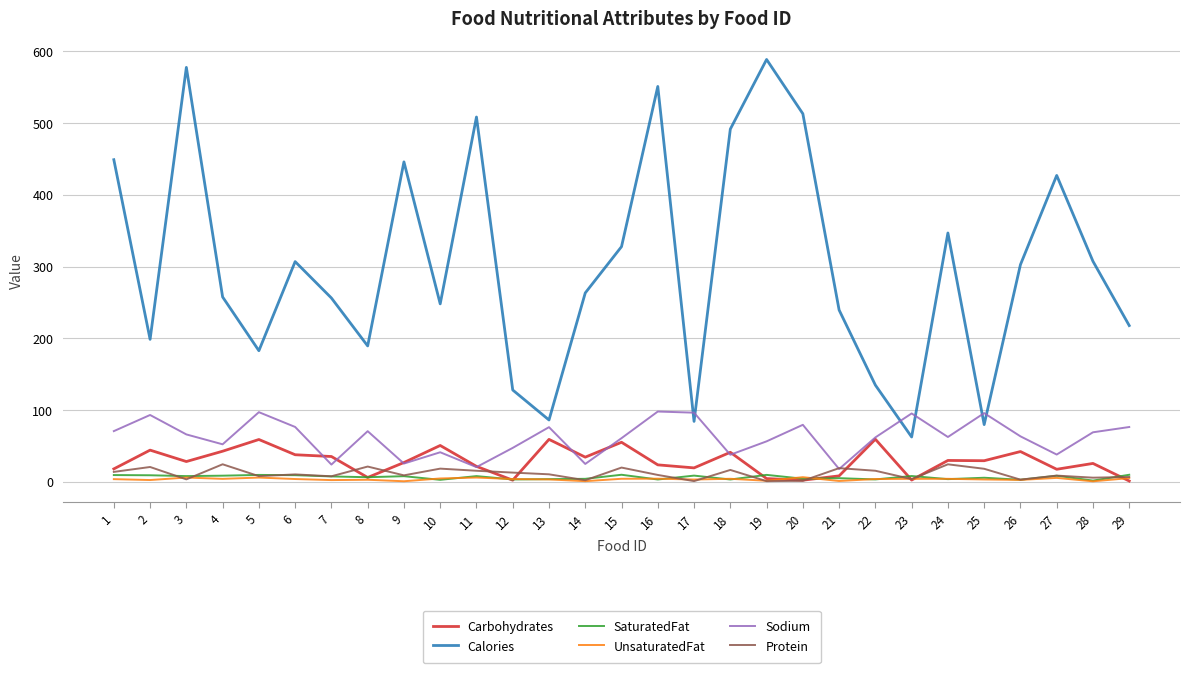

What is the difference between the SaturatedFat values at 10 and 5?

6.9